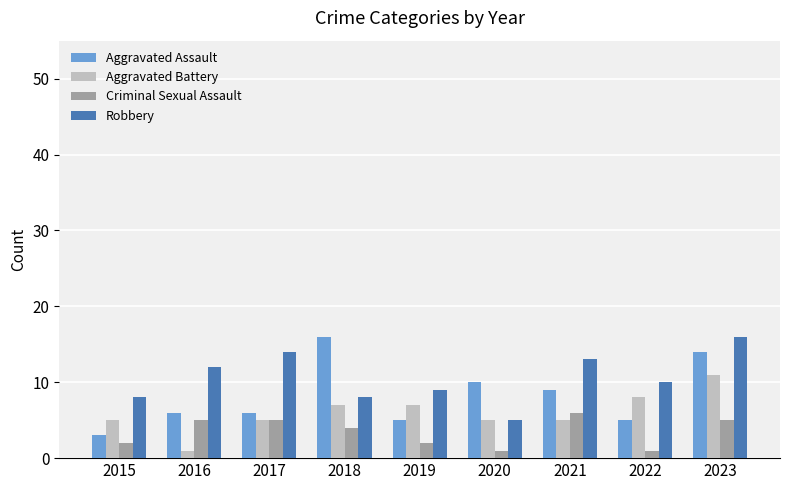

Between 2018 and 2022, which series saw the biggest shift?

Aggravated Assault